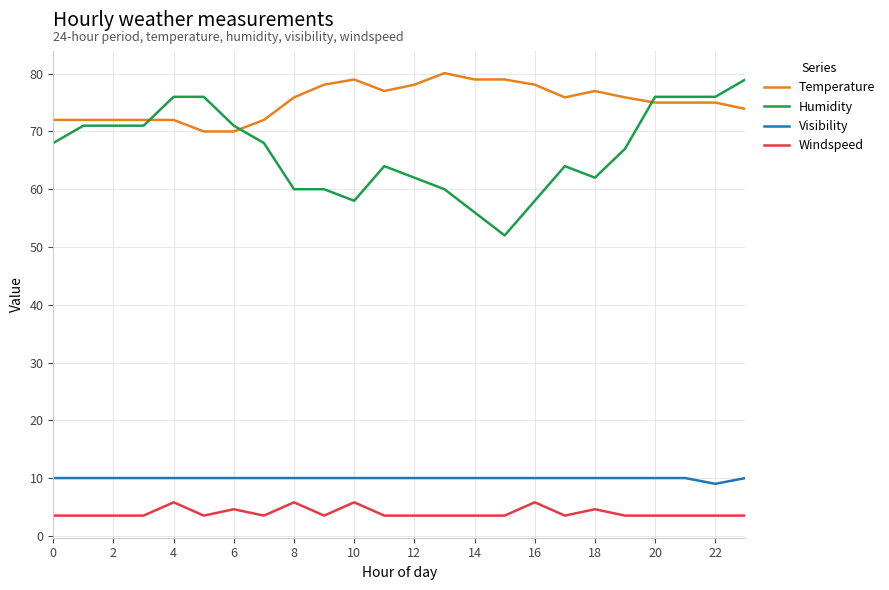

What is the maximum value for Visibility?

10.0